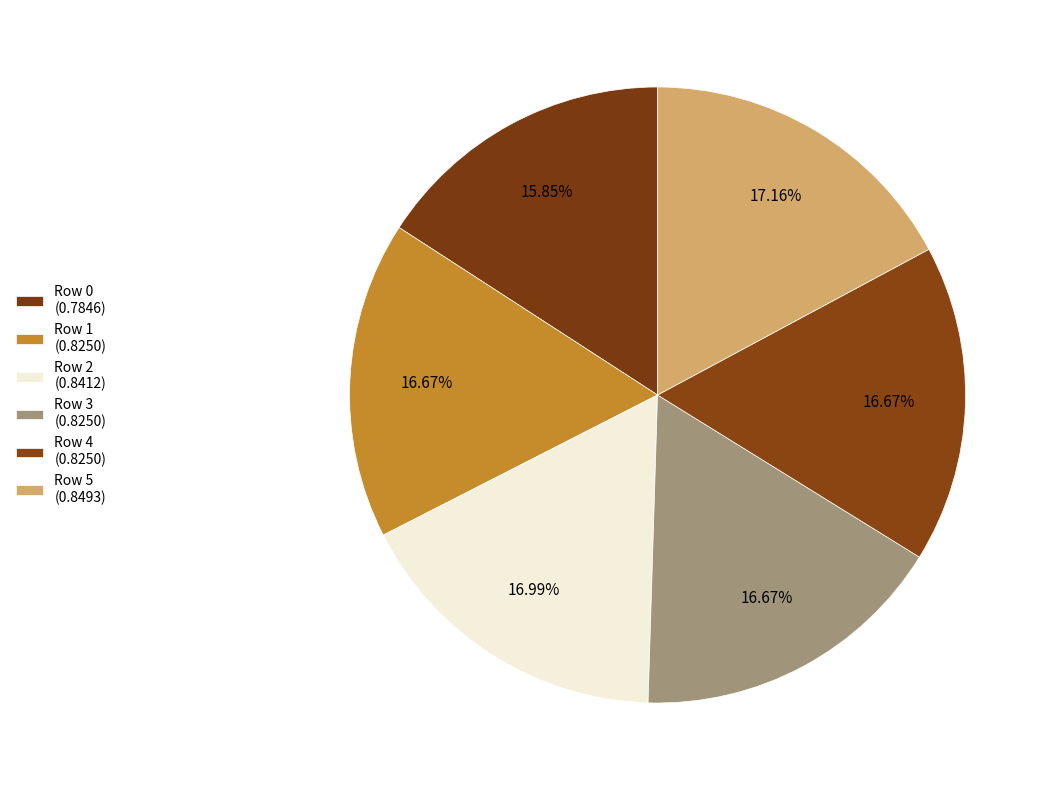

What portion of the pie excludes Row 1?

83.3%